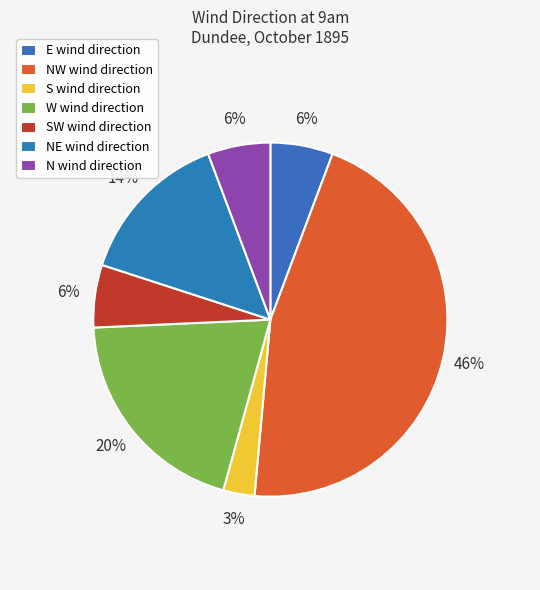

How many segments does this pie chart have?

7